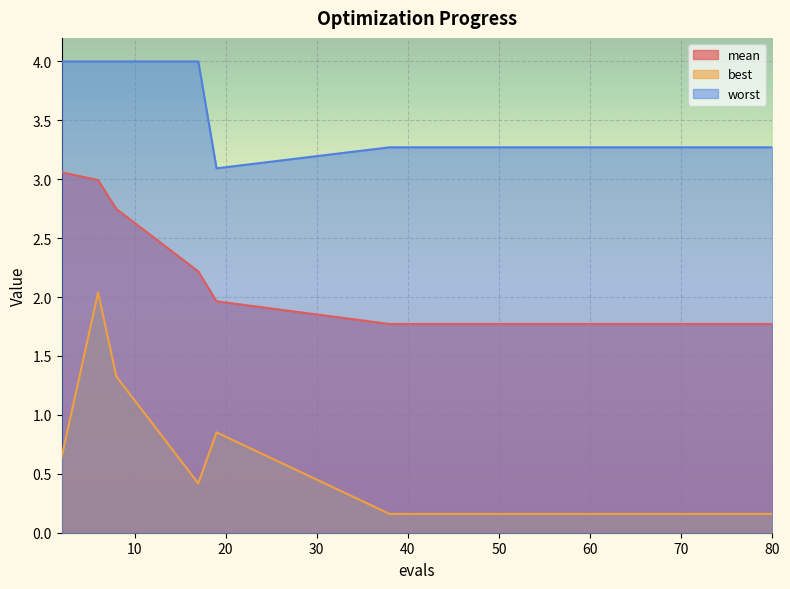

Is it true that mean equals 1.8 at 38?

True